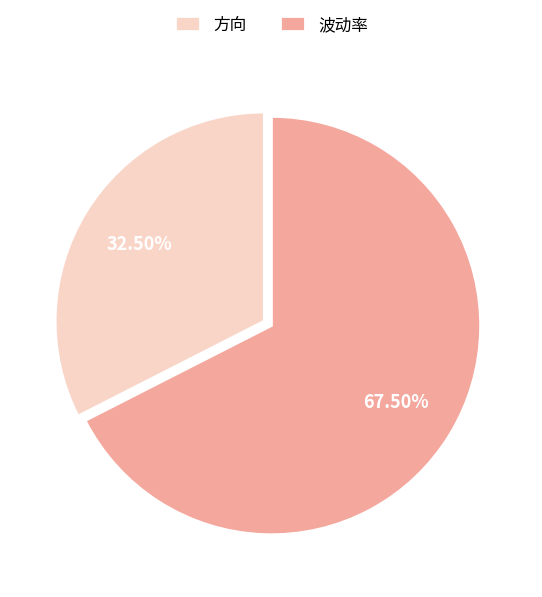

Which slice is the largest?

波动率